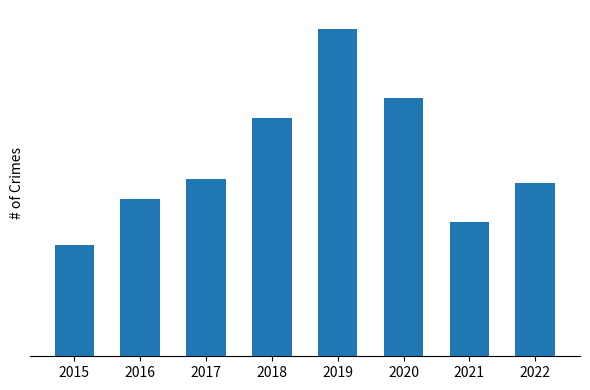

What is the value of the 8th bar from the left?

45